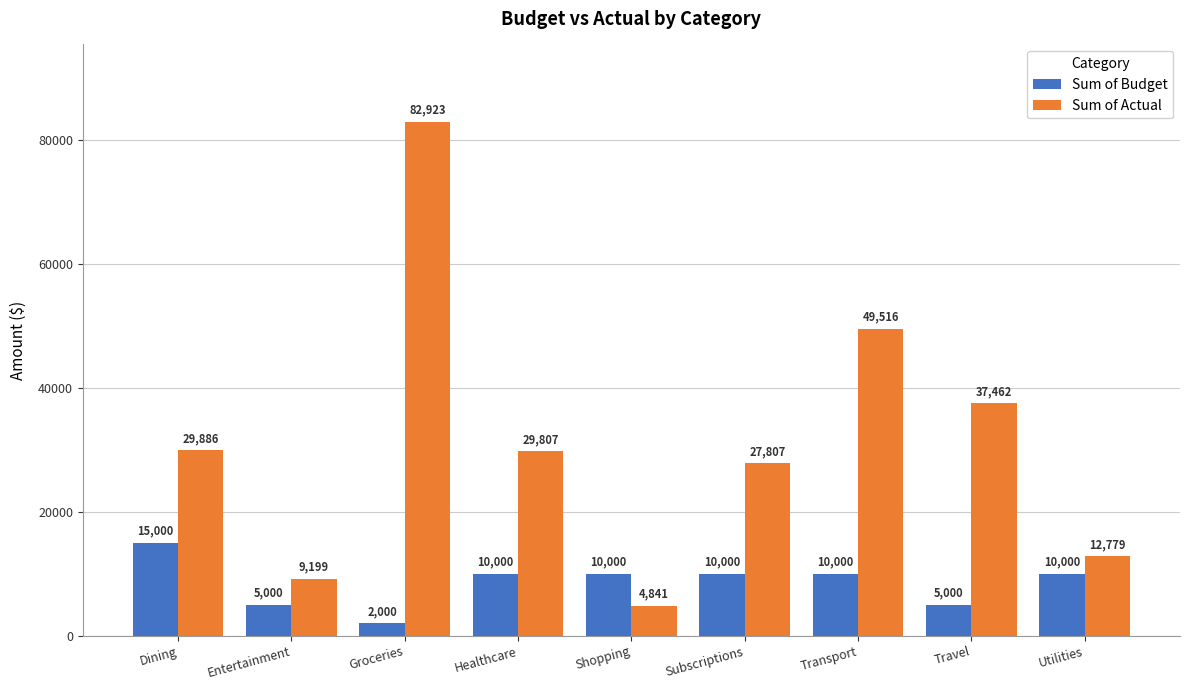

What is the difference between the maximum and minimum values in the Sum of Budget series?

13000.0